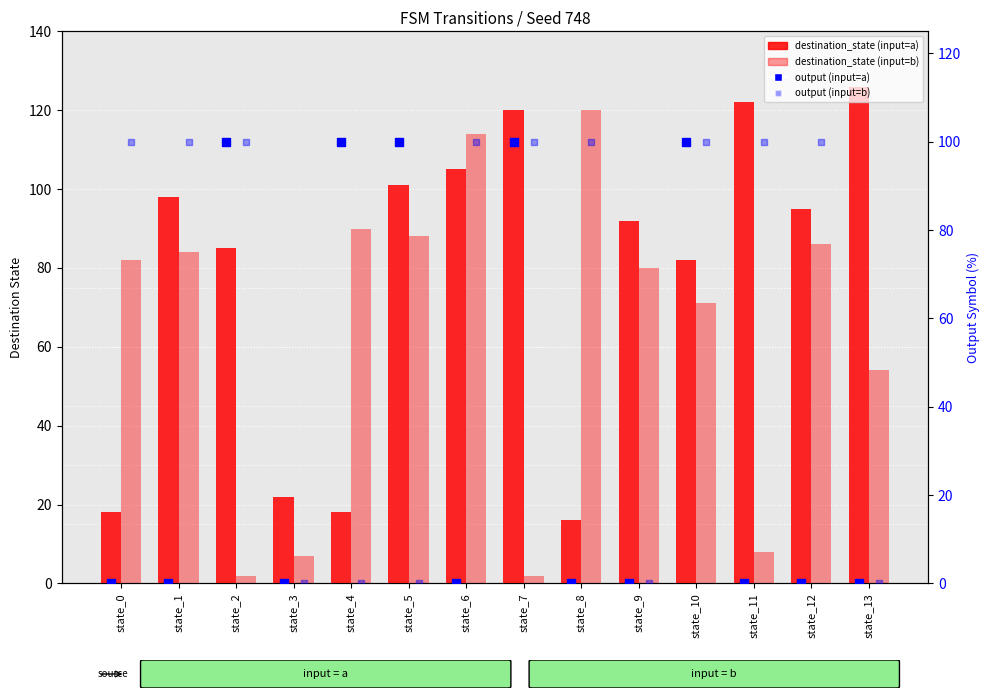

Which series contains the lowest Y value?

output (input=a)